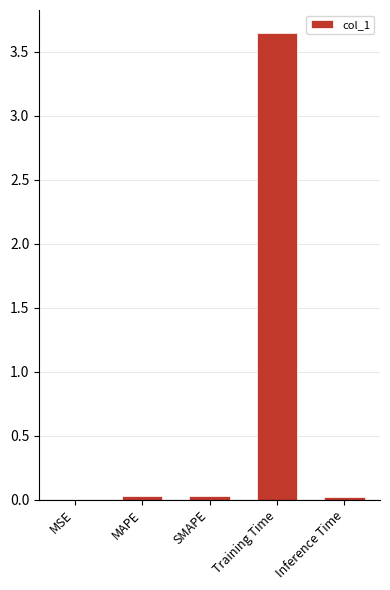

Which label corresponds to the largest value in the chart?

Training Time